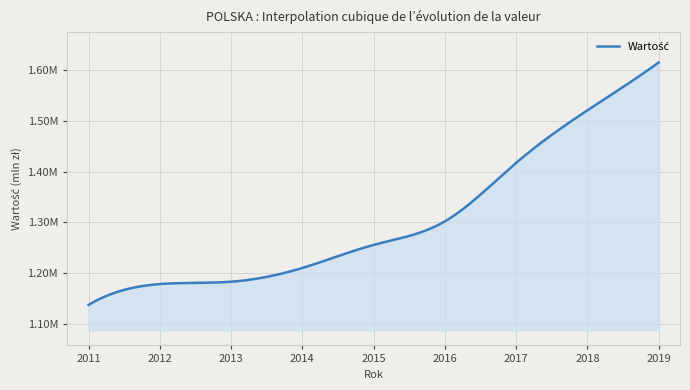

Reading left to right, transcribe all the data shown in this chart.

1137372.8	1178303.6	1182963.9	1210038.6	1255515.6	1301911.8	1417247.1	1520836.1	1615202.7